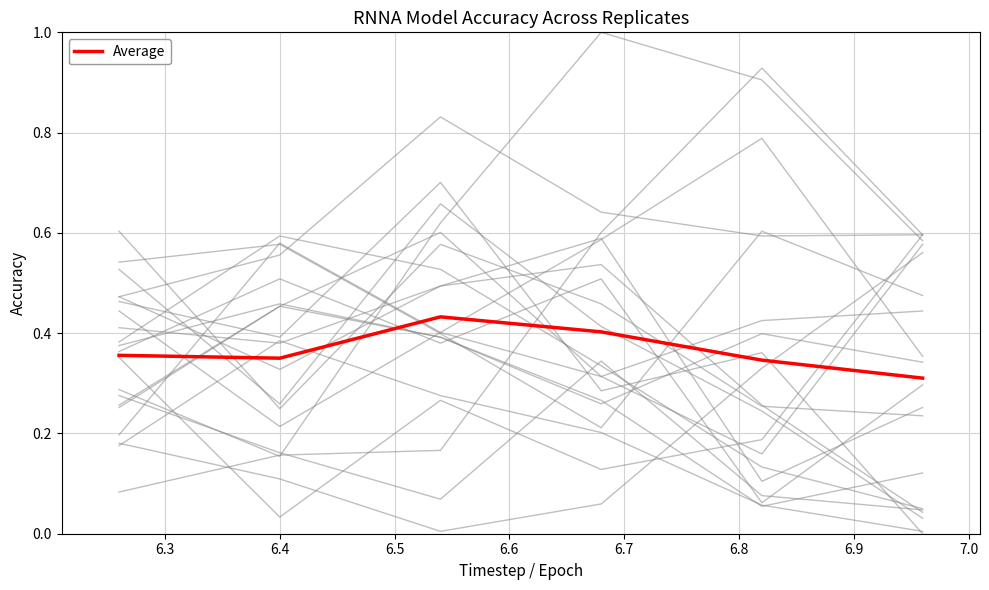

The value at 6.5 is 0.6. True or false?

False